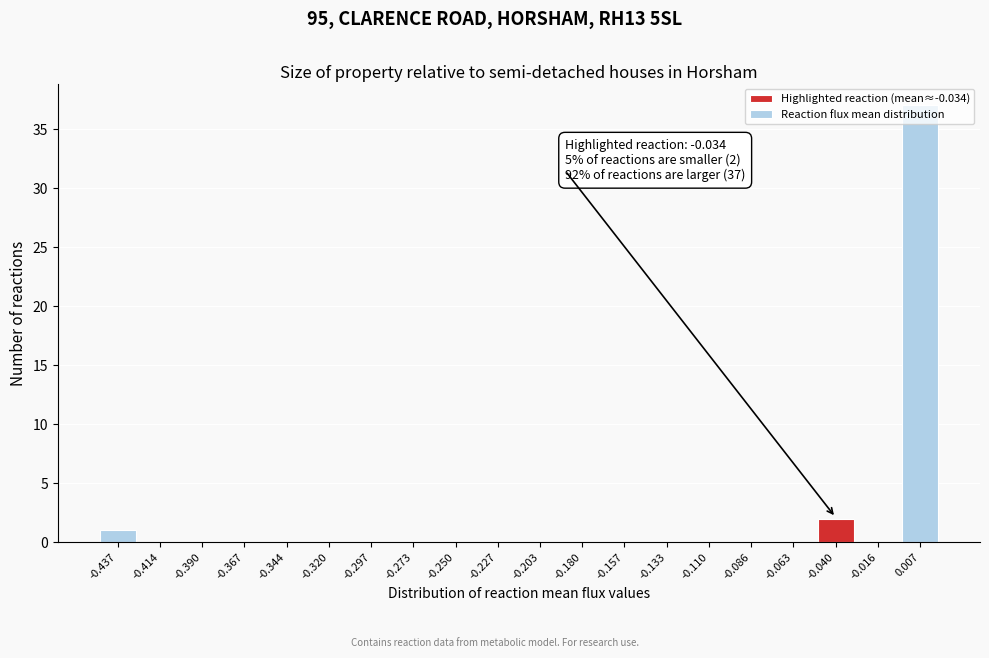

What is the sum of all values?

40